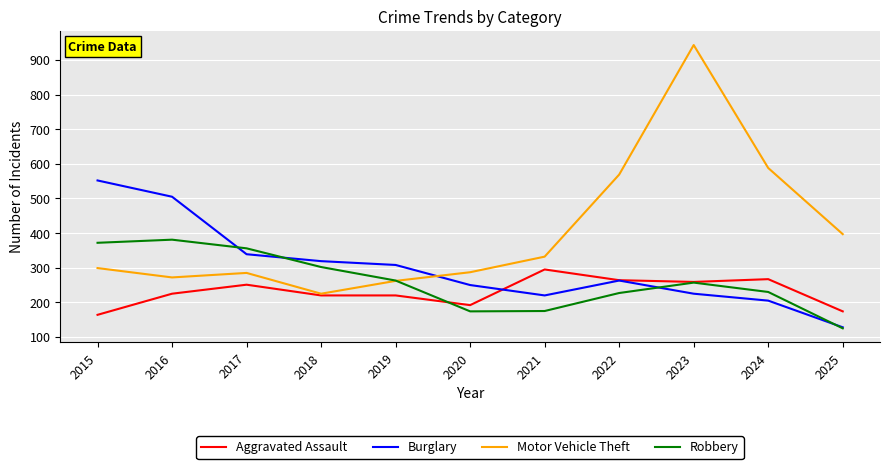

The value of Burglary at 2020 is 374. True or false?

False